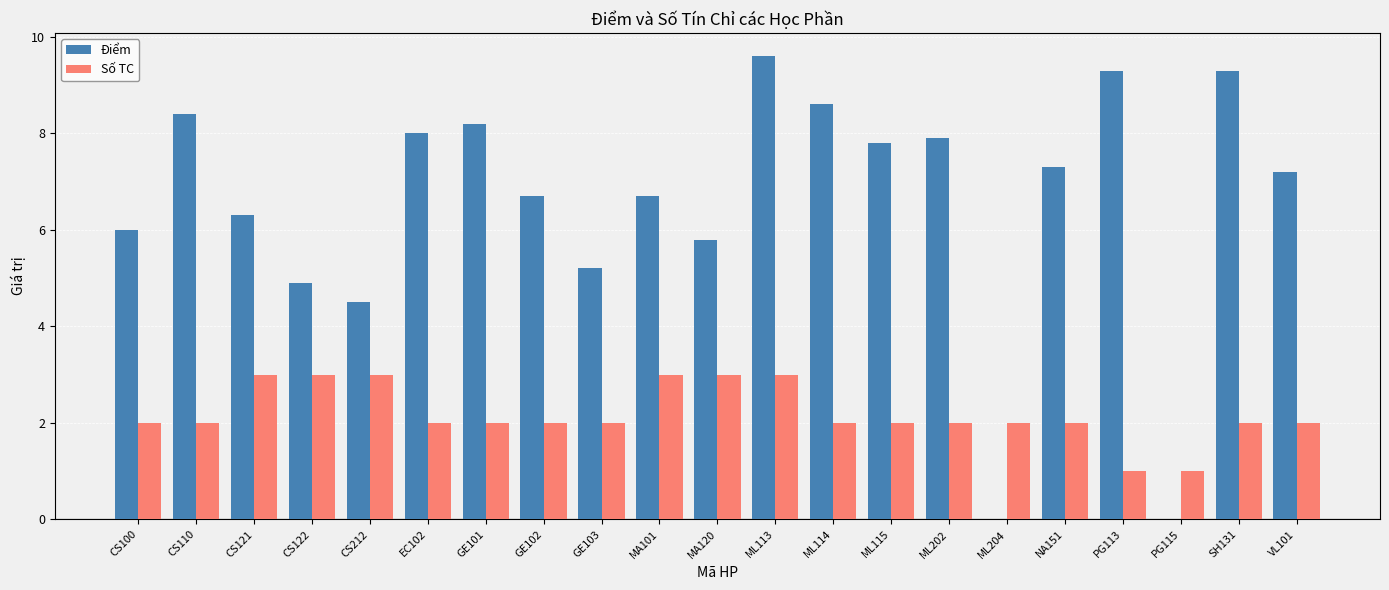

Read the Điểm value at CS100.

6.0